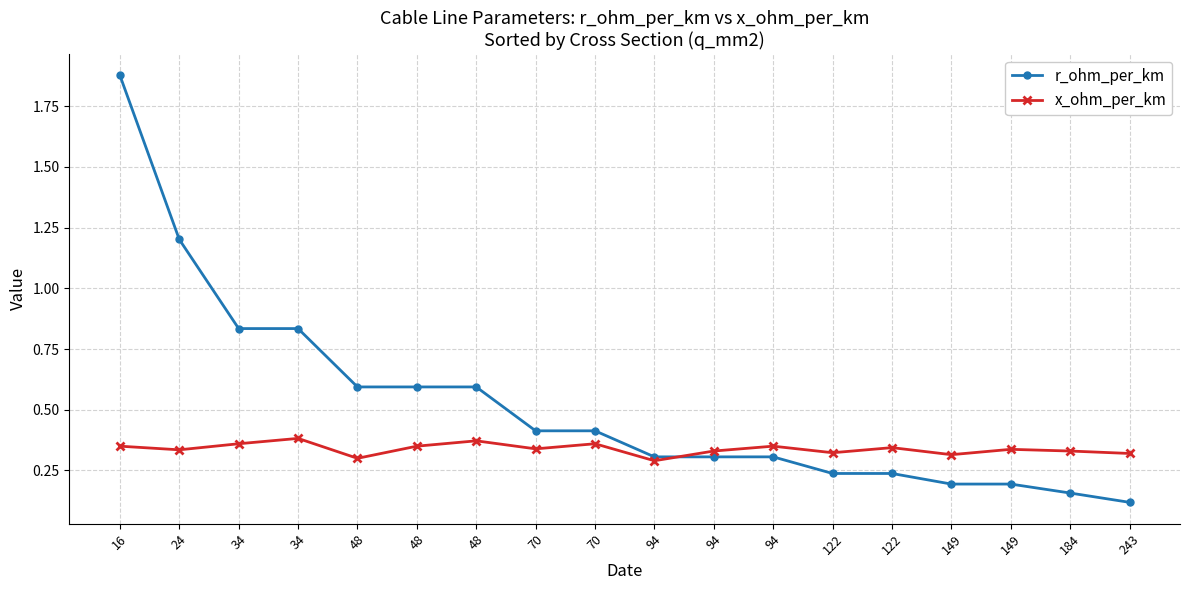

List the labels in order of r_ohm_per_km value, smallest first.

243, 184, 149, 149, 122, 122, 94, 94, 94, 70, 70, 48, 48, 48, 34, 34, 24, 16